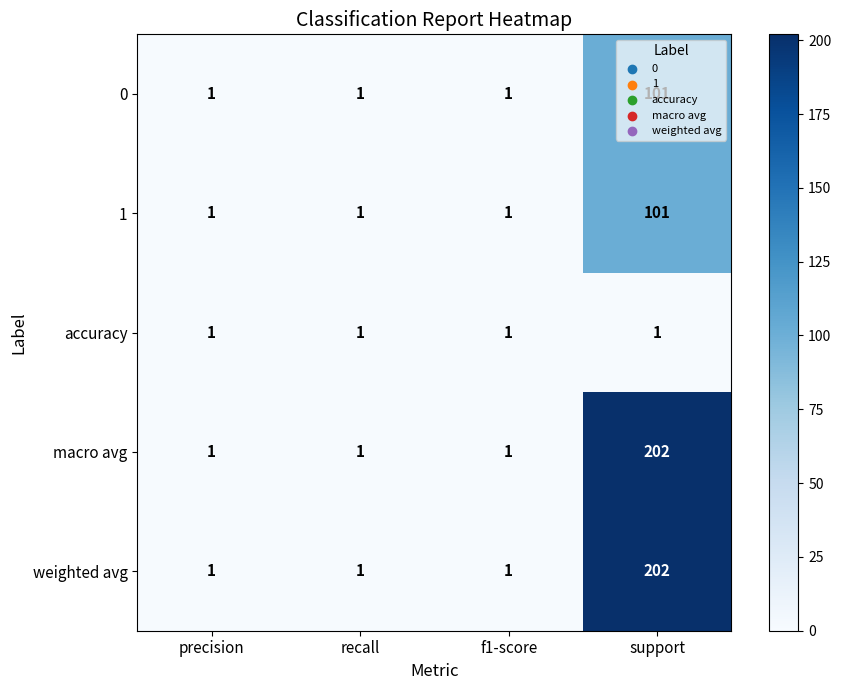

Which label corresponds to the largest value in the chart?

support